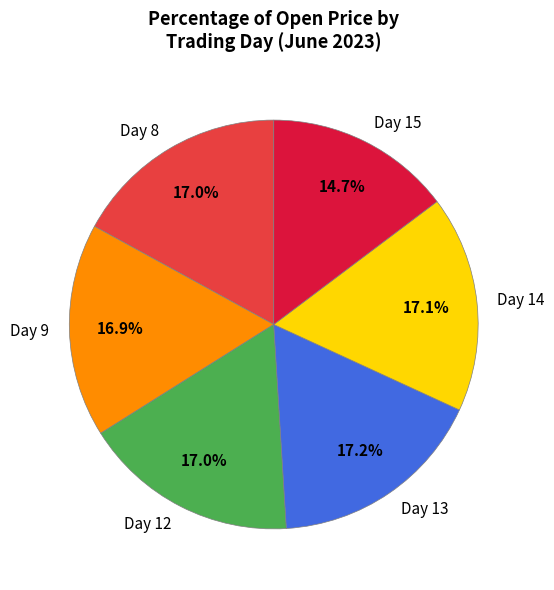

Is the sum of Day 9 and Day 14 greater than half?

No